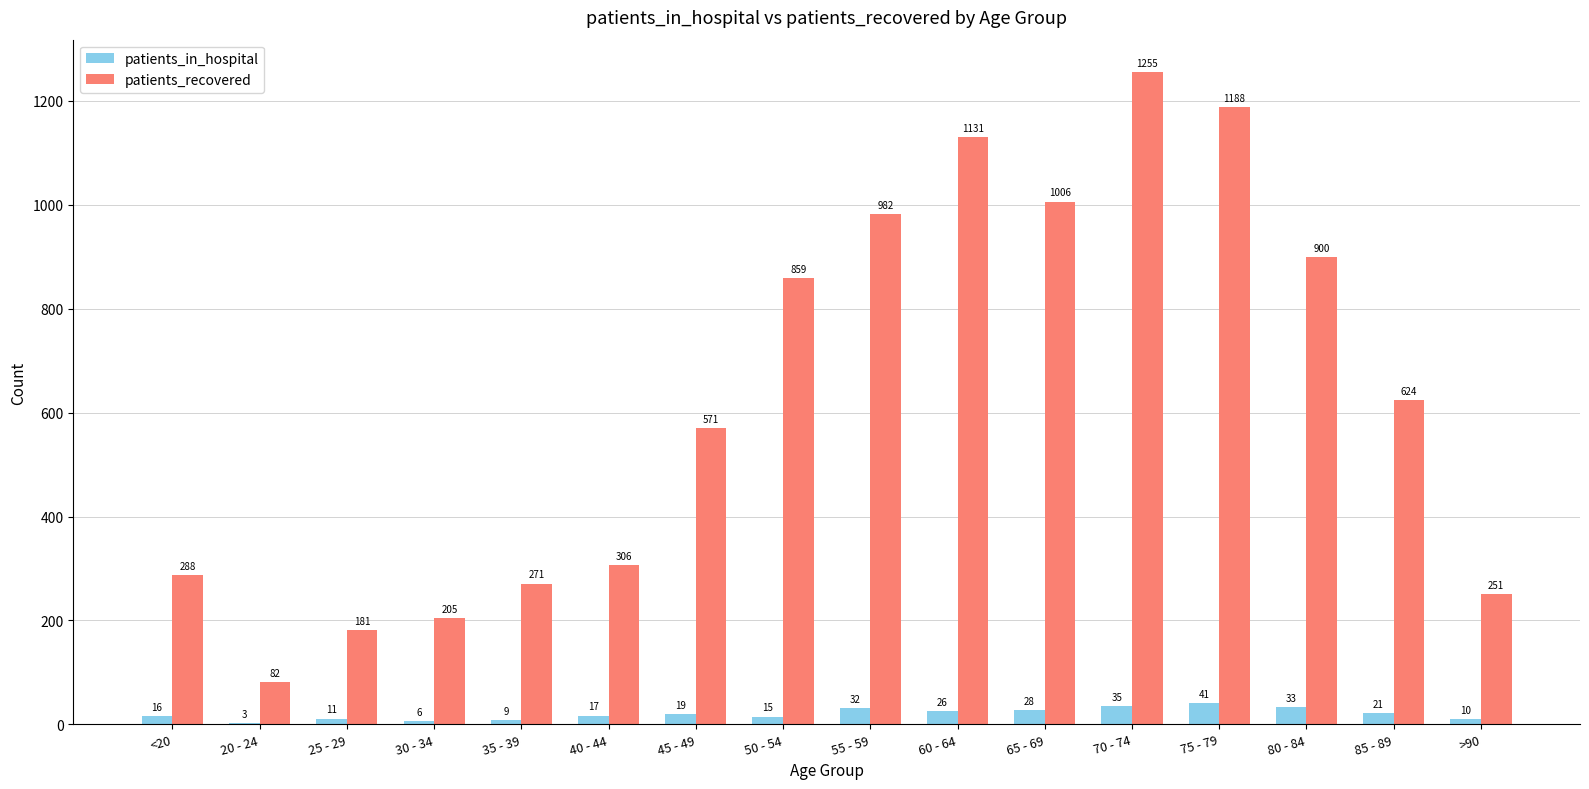

What is the sum of all patients_recovered values?

10100